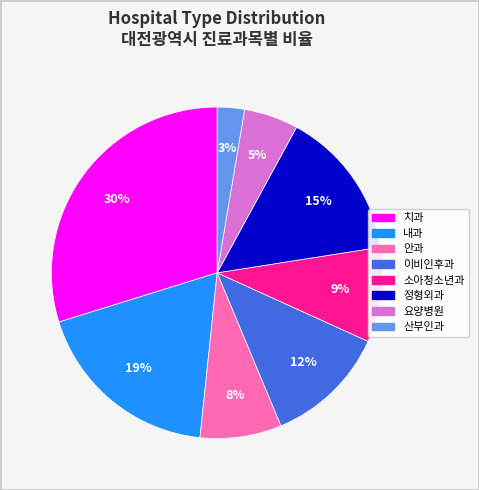

Does 안과 account for over 50% of the chart?

No